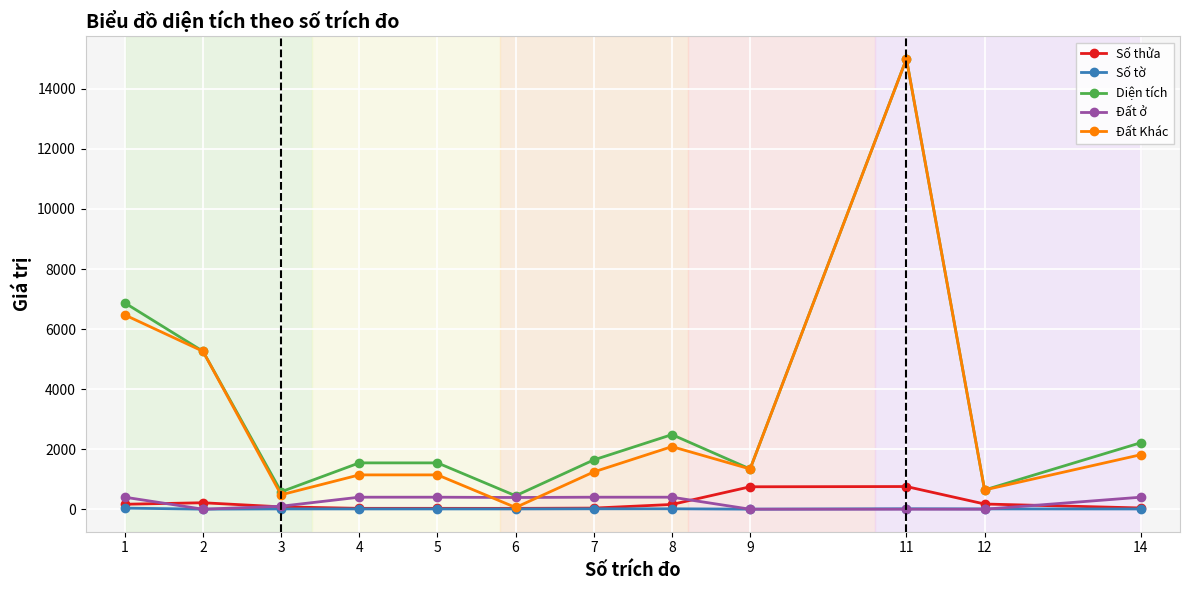

What is the lowest value of the Diện tích series?

447.8